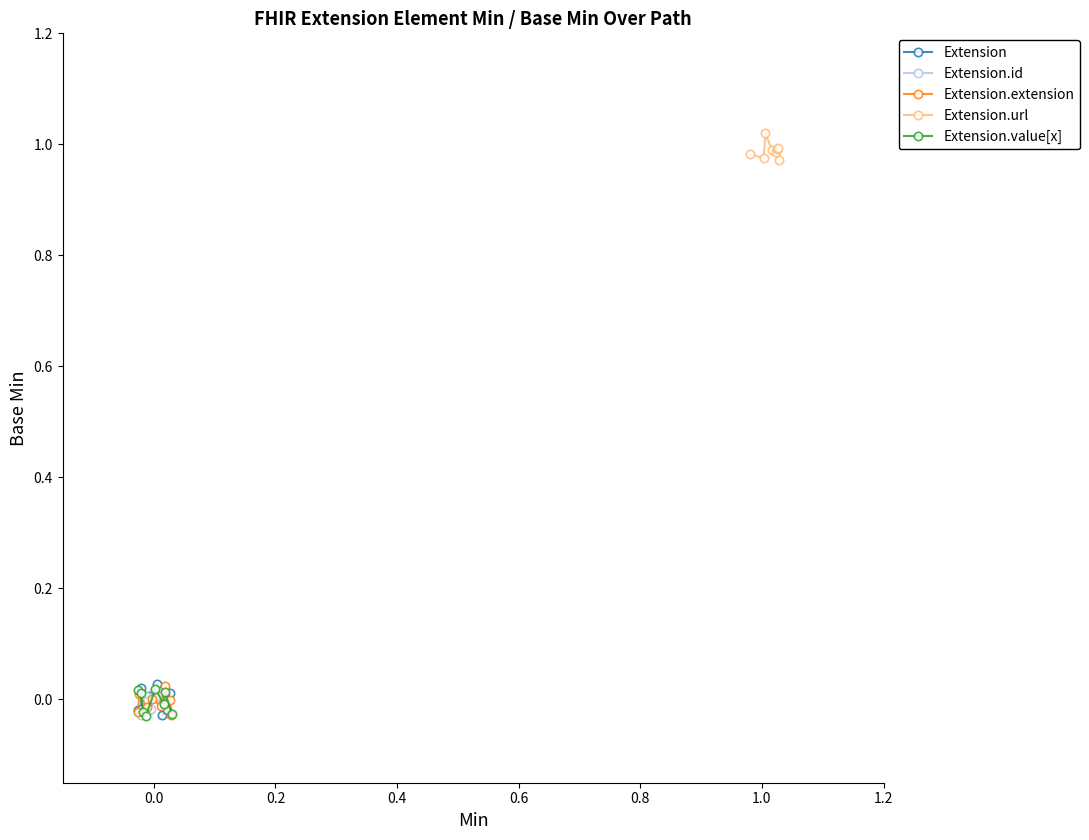

True or false: Extension has more than 2 interior local peaks.

False